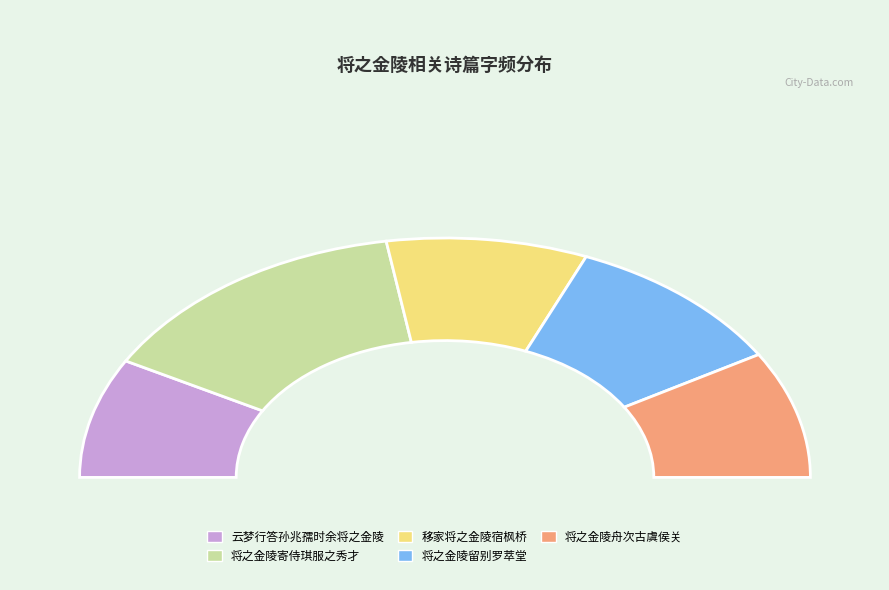

The 云梦行答孙兆孺时余将之金陵 slice represents 30% of the pie. True or false?

False